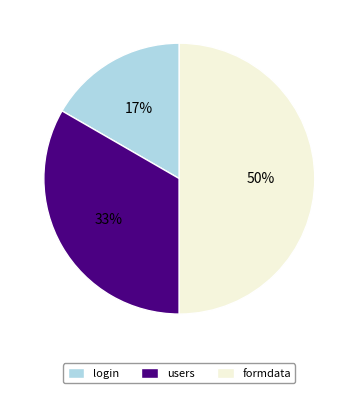

To the nearest percent, what is the difference between the formdata and users slice percentages?

17%